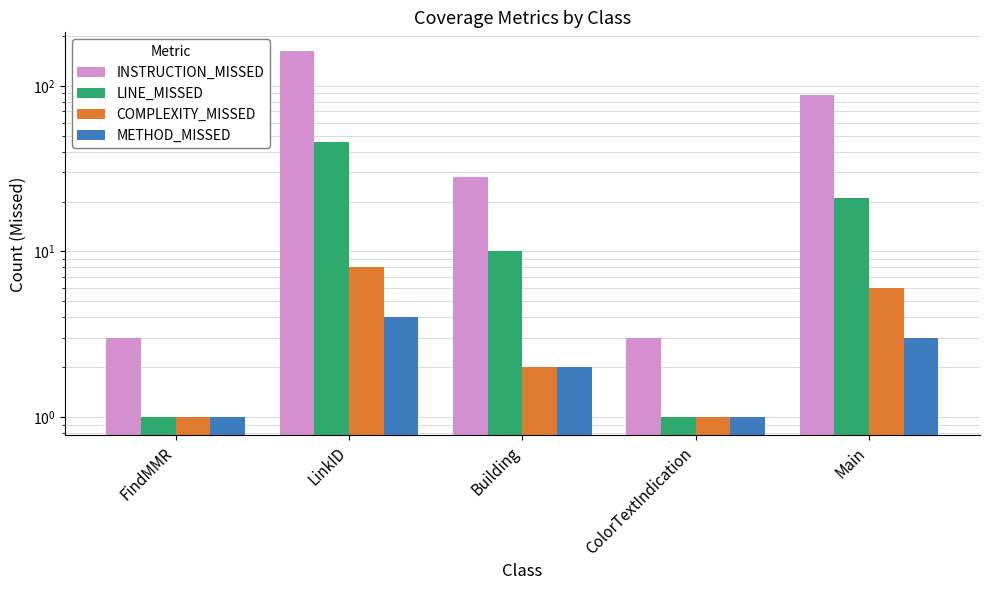

Reading left to right, list all the values displayed in this chart.

INSTRUCTION_MISSED: 3	163	28	3	88
LINE_MISSED: 1	46	10	1	21
COMPLEXITY_MISSED: 1	8	2	1	6
METHOD_MISSED: 1	4	2	1	3